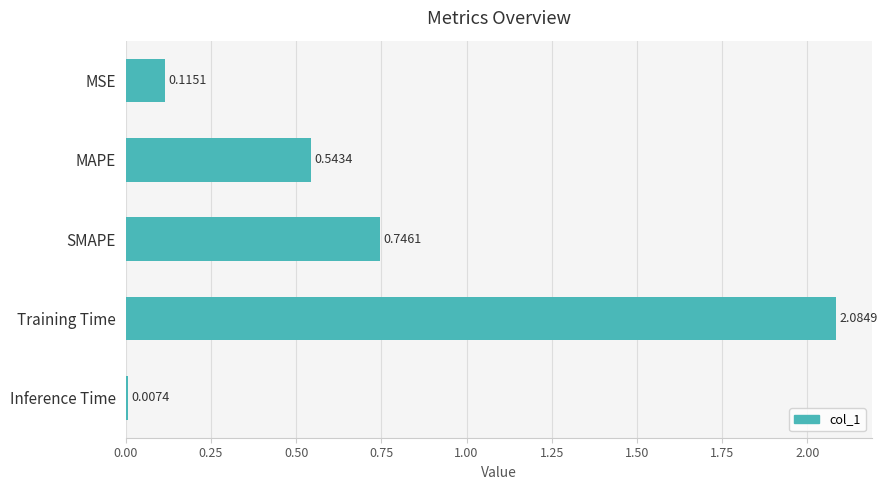

What is the label of the 5th bar from the top?

Inference Time